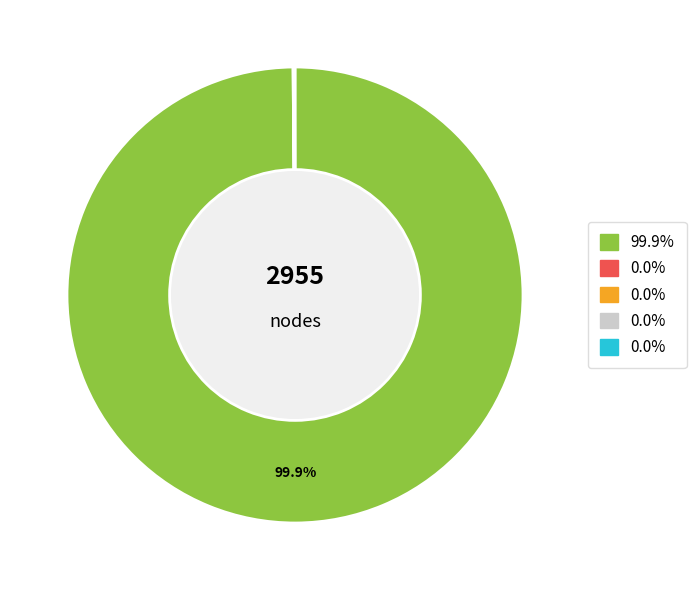

Does any single category account for the majority?

Yes